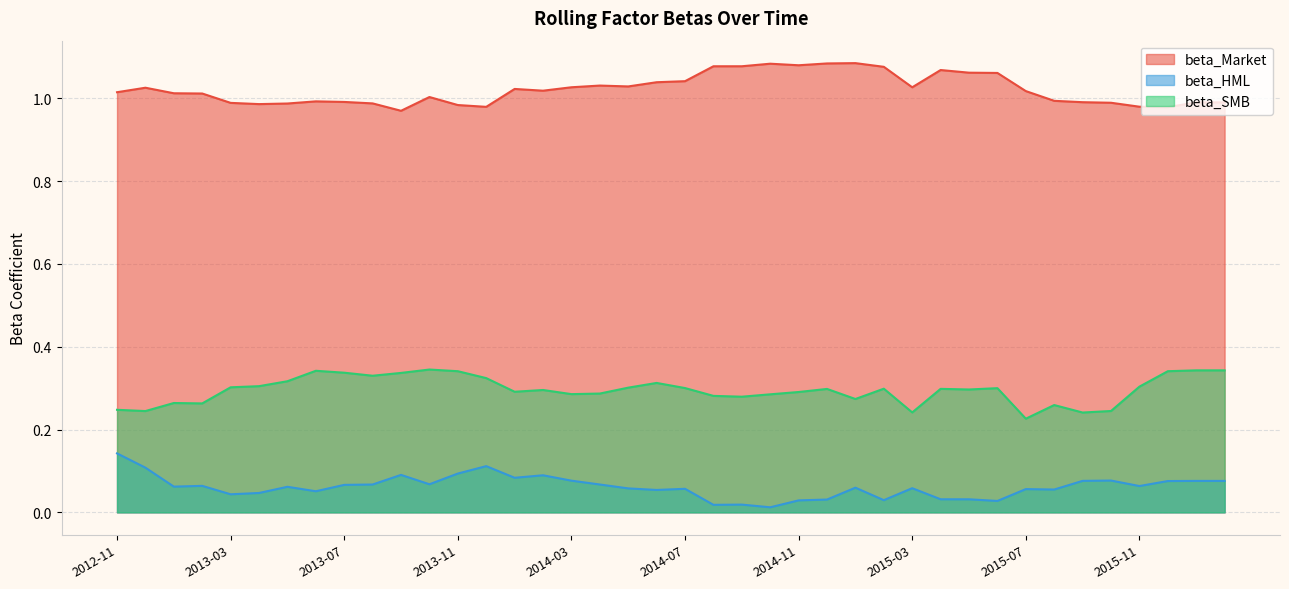

The value of beta_HML at 2013-09 is 0.1. True or false?

False